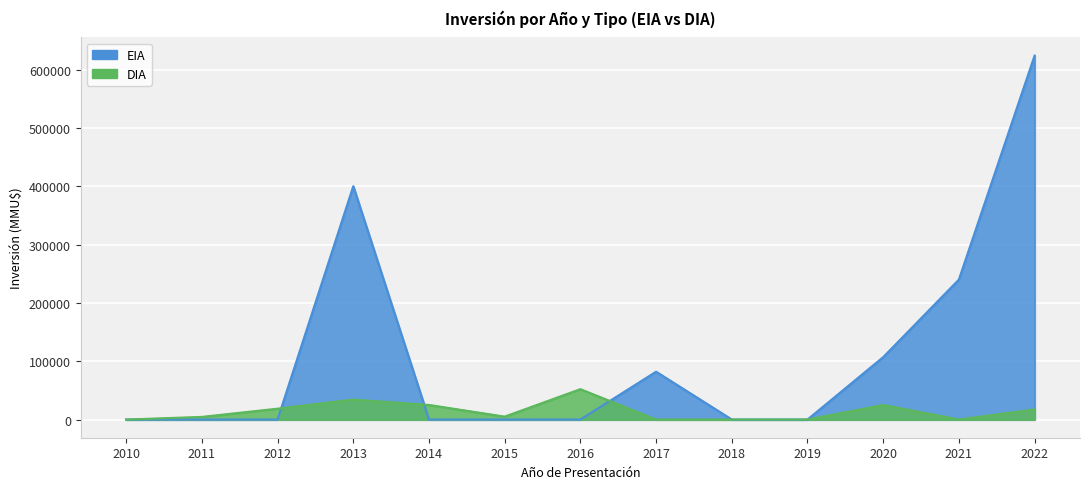

At which category does the chart reach its minimum across all series?

2016